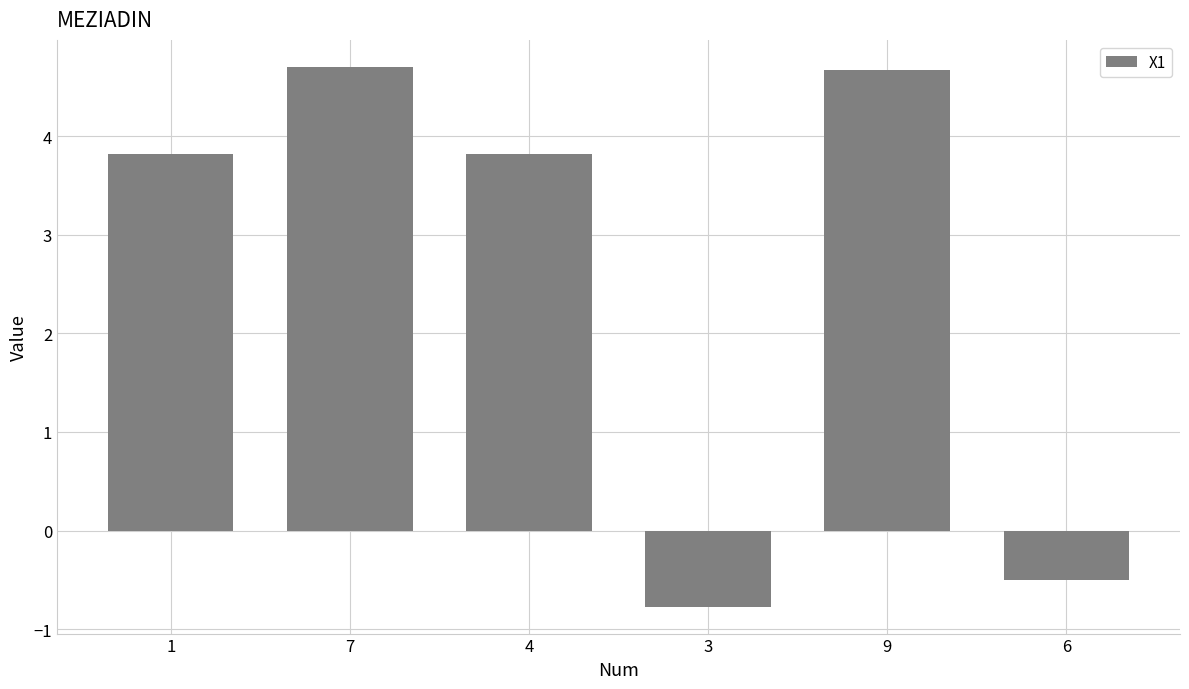

What is the difference between the values at 6 and 7?

5.2